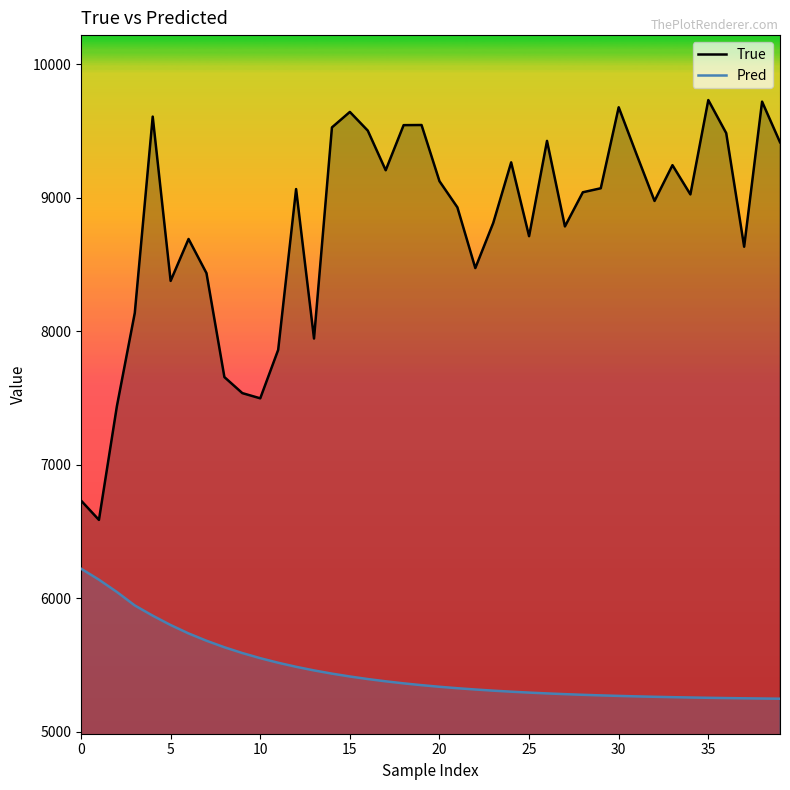

Read the Pred value at 15.

5413.6